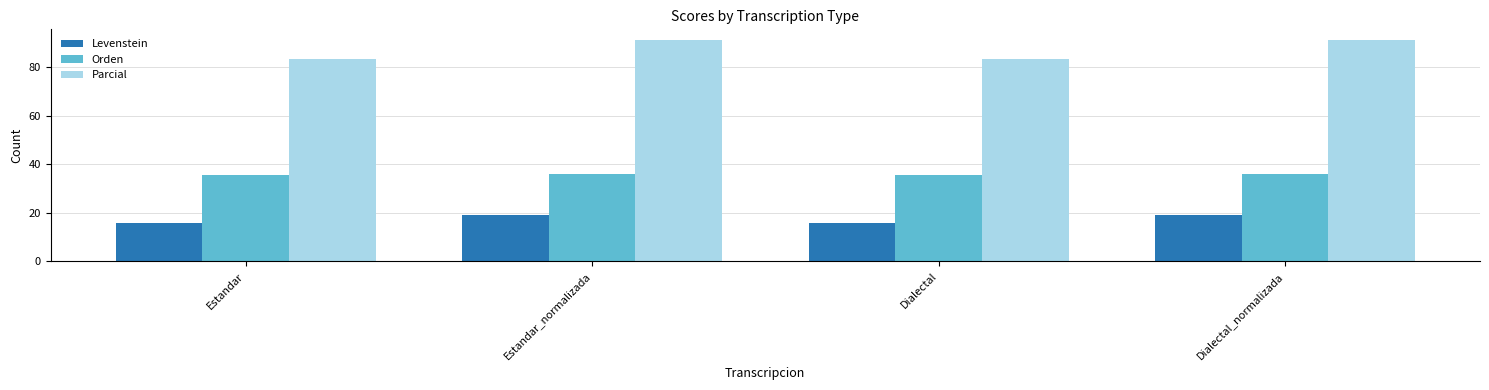

What is the approximate value of Parcial at Dialectal?

83.3